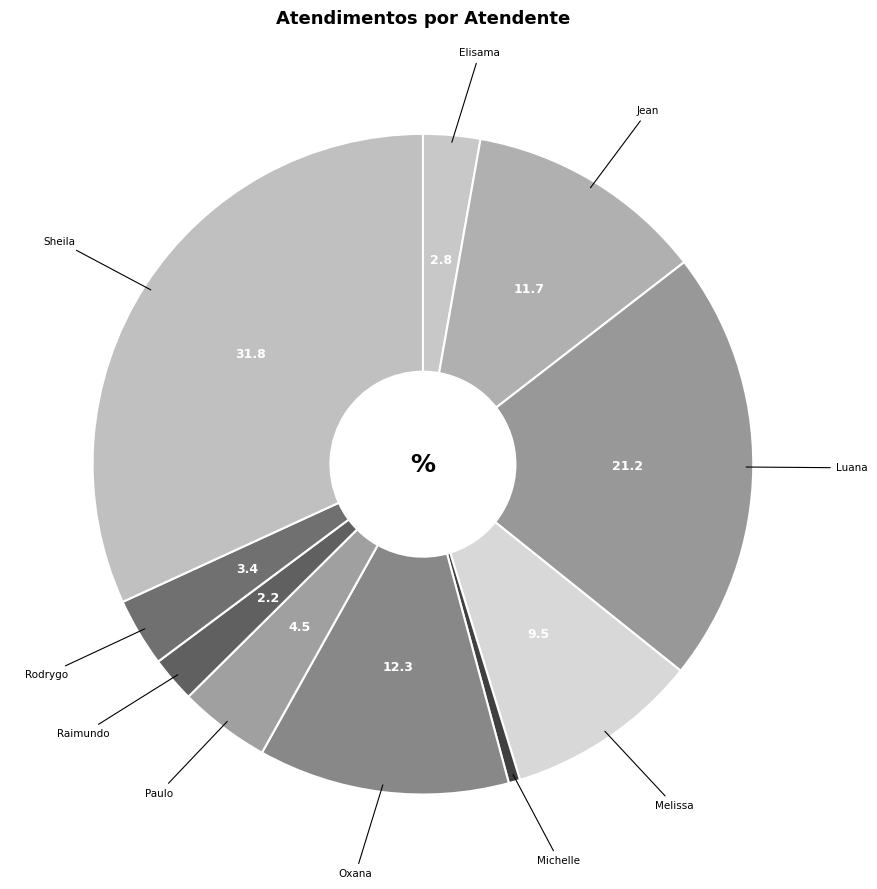

Which category has the smallest portion of the pie?

Michelle Goncalves Mello